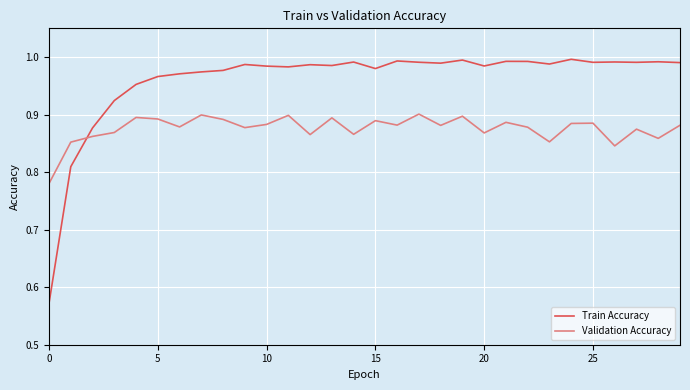

What is the difference between the maximum and minimum values in the Train Accuracy series?

0.4